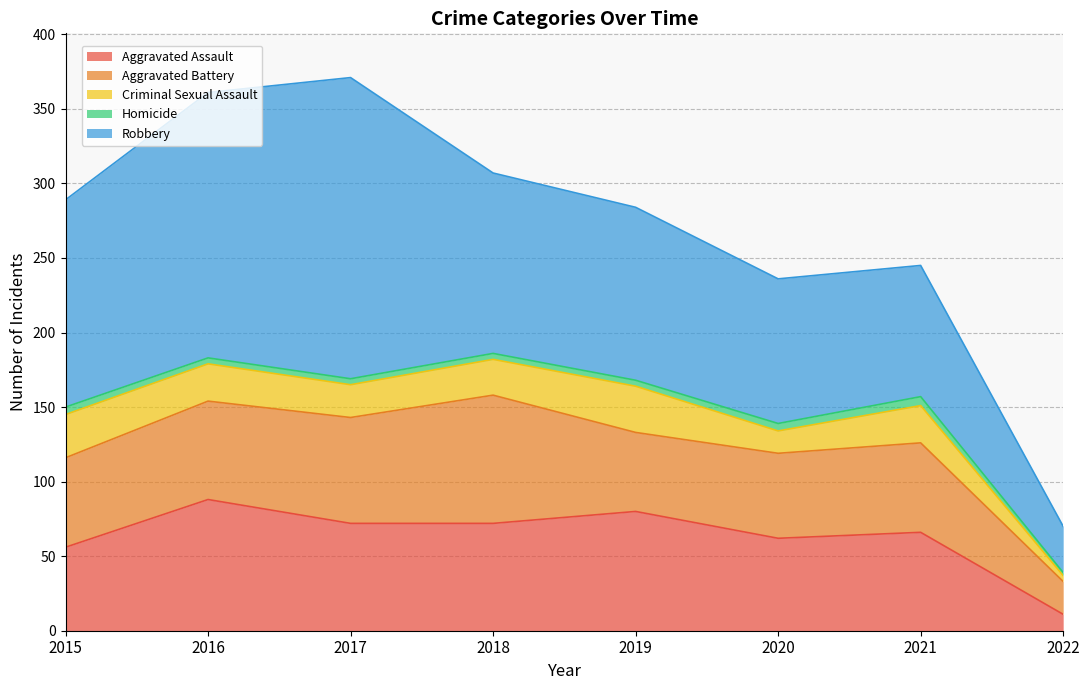

Rank the categories by Robbery value from lowest to highest.

2022, 2021, 2020, 2019, 2018, 2015, 2016, 2017